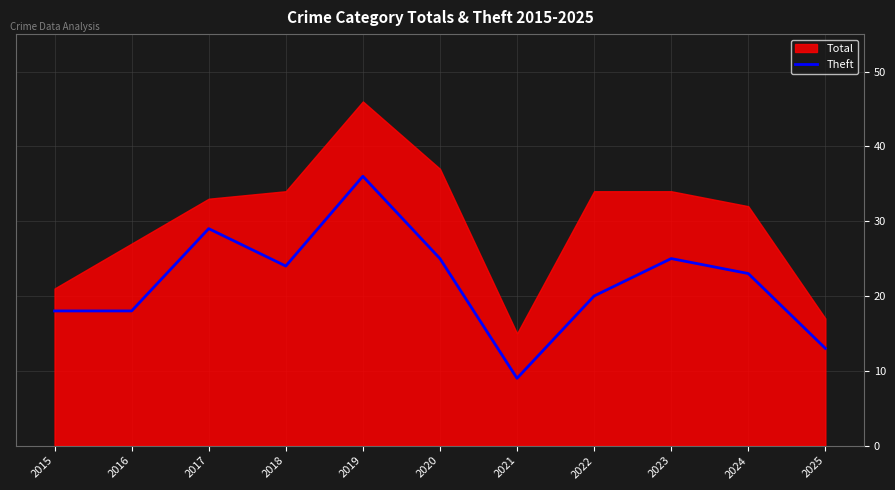

What is the lowest value of the Theft series?

9